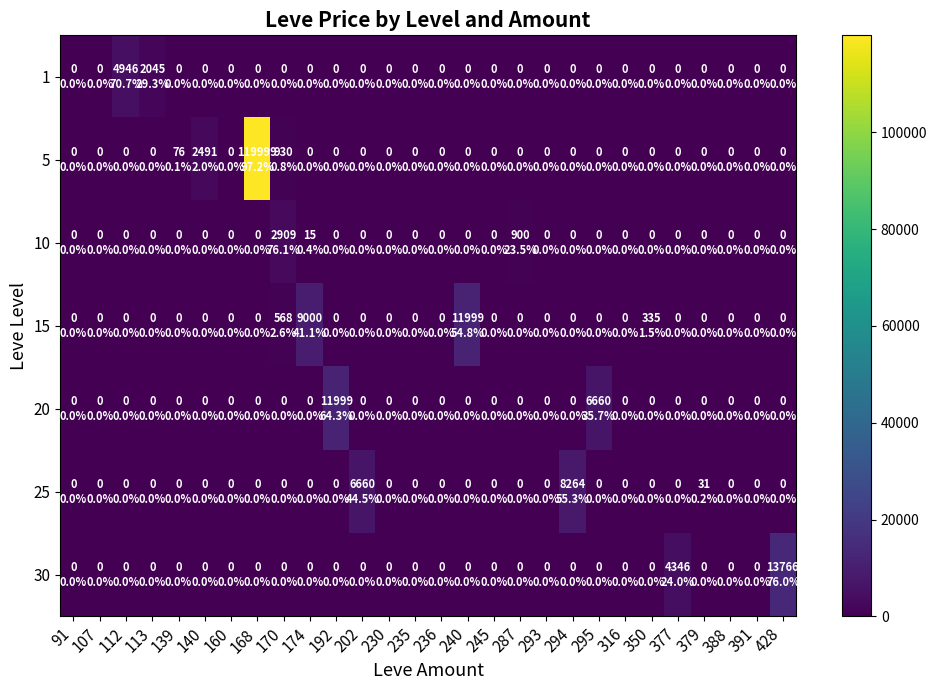

What is the total value across all series at 112?

4946